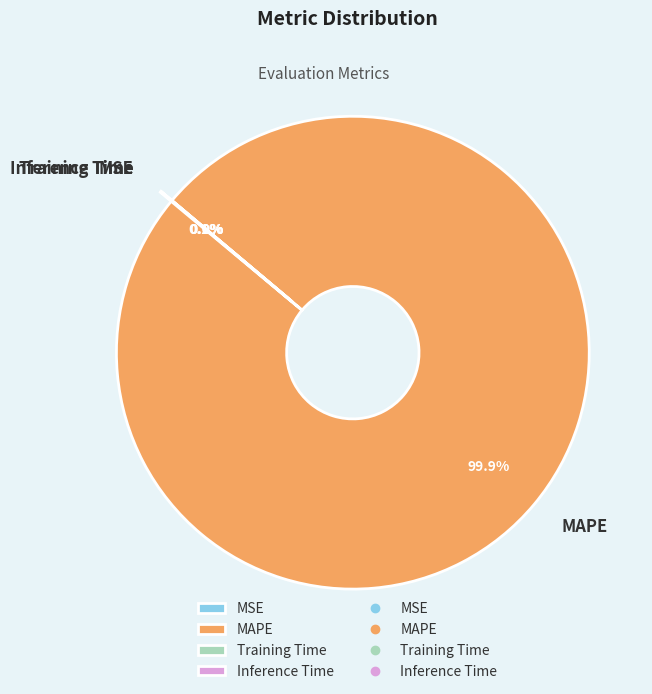

To the nearest percent, what is the difference between the largest and smallest slice percentages?

100%